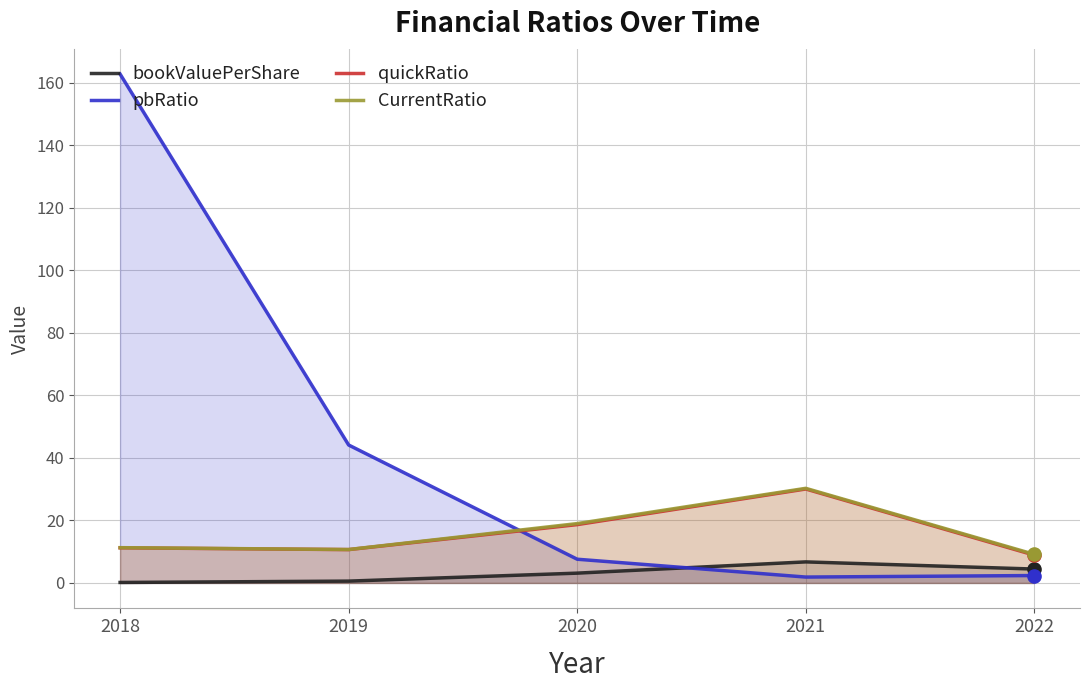

What are all the series names shown in the legend?

bookValuePerShare, pbRatio, quickRatio, CurrentRatio